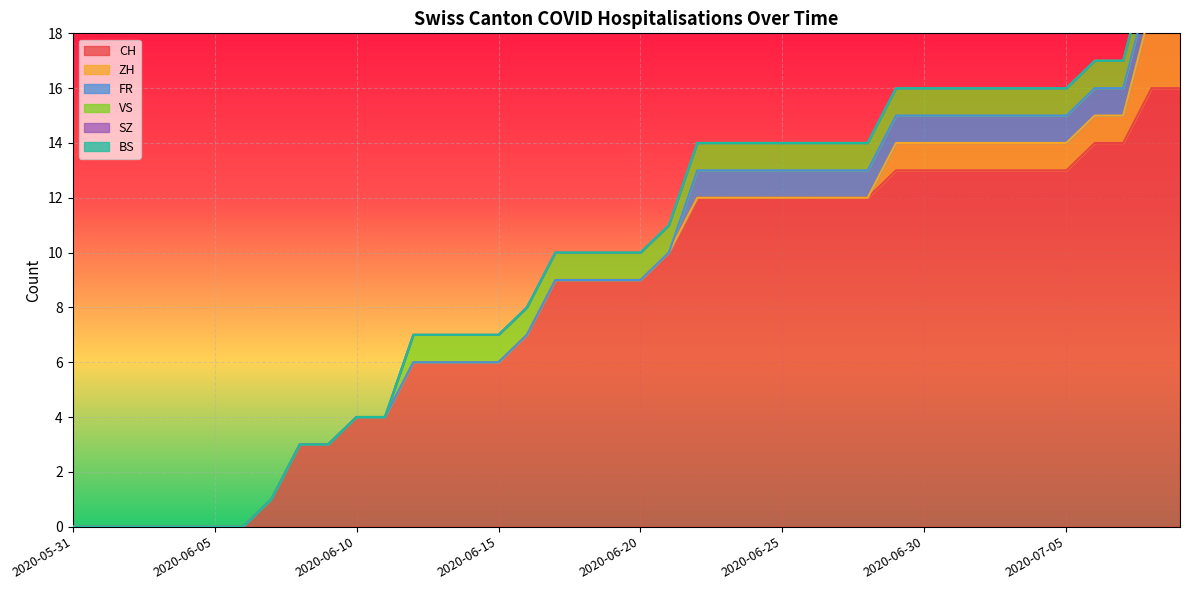

Reading left to right, extract all data points from this chart.

CH: 0	0	0	0	0	0	0	1	3	3	4	4	6	6	6	6	7	9	9	9	9	10	12	12	12	12	12	12	12	13	13	13	13	13	13	13	14	14	16	16
ZH: 0	0	0	0	0	0	0	0	0	0	0	0	0	0	0	0	0	0	0	0	0	0	0	0	0	0	0	0	0	1	1	1	1	1	1	1	1	1	3	3
FR: 0	0	0	0	0	0	0	0	0	0	0	0	0	0	0	0	0	0	0	0	0	0	1	1	1	1	1	1	1	1	1	1	1	1	1	1	1	1	1	1
VS: 0	0	0	0	0	0	0	0	0	0	0	0	1	1	1	1	1	1	1	1	1	1	1	1	1	1	1	1	1	1	1	1	1	1	1	1	1	1	1	1
SZ: 0	0	0	0	0	0	0	0	0	0	0	0	0	0	0	0	0	0	0	0	0	0	0	0	0	0	0	0	0	0	0	0	0	0	0	0	0	0	0	0
BS: 0	0	0	0	0	0	0	0	0	0	0	0	0	0	0	0	0	0	0	0	0	0	0	0	0	0	0	0	0	0	0	0	0	0	0	0	0	0	0	0